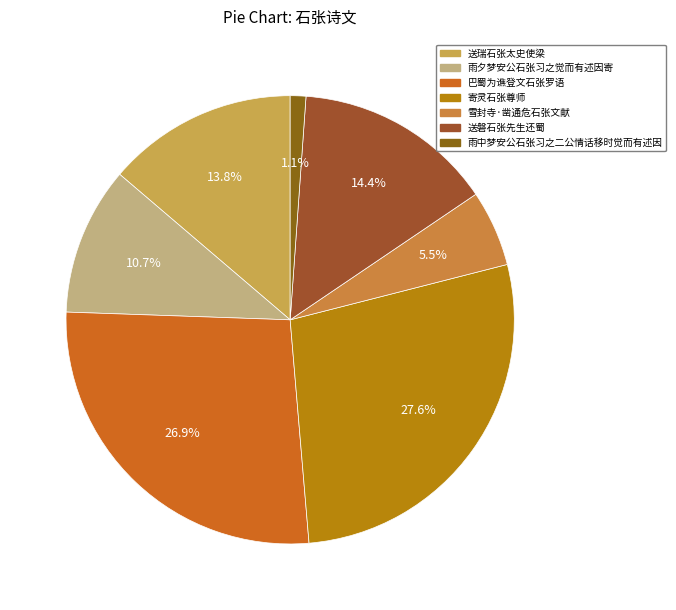

How many slices are in this pie chart?

7